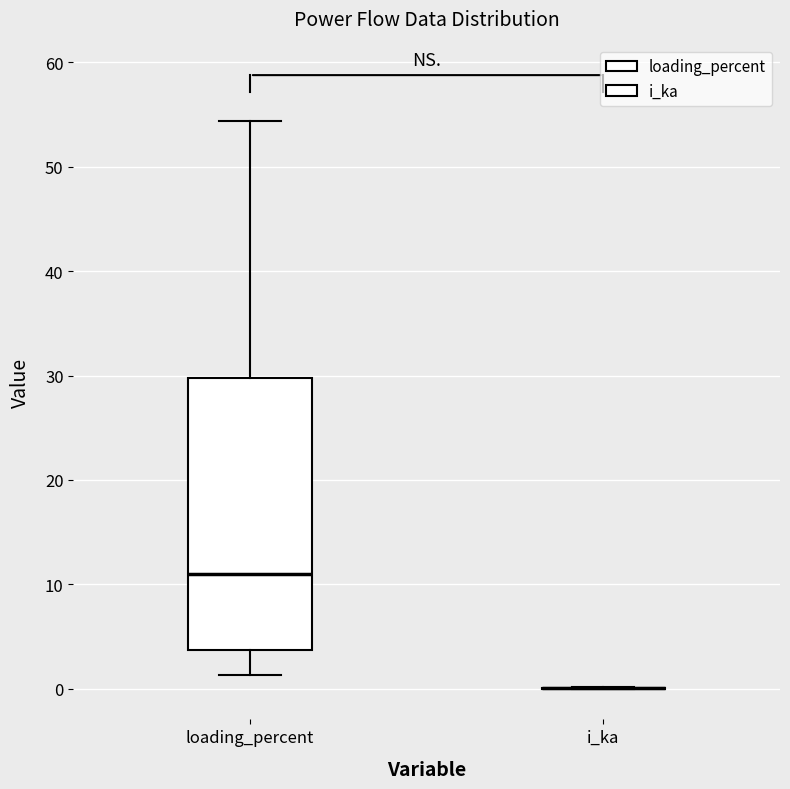

Where does the lower whisker of the box for loading_percent end on the y-axis? The values are not printed on the chart, so give them approximately, as read against the axis.

1